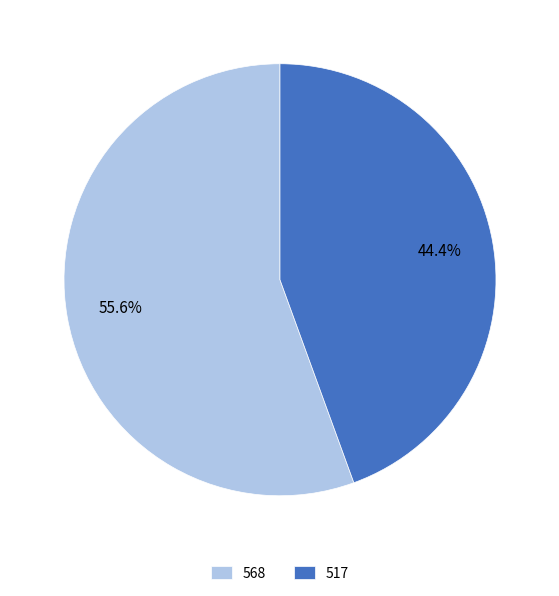

Which category has the biggest portion of the pie?

568